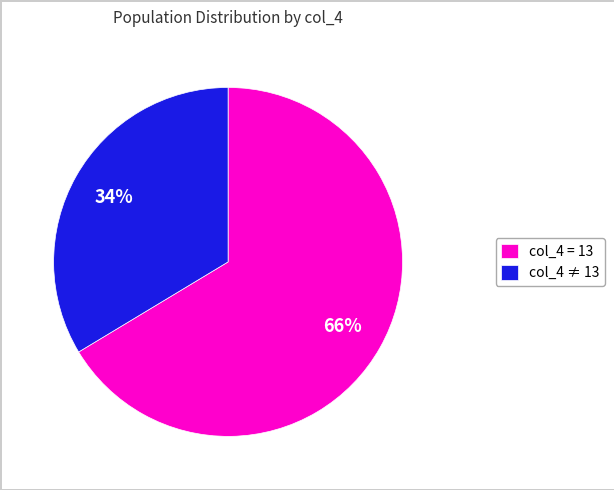

True or false: col_4 = 13 accounts for 76% of the total.

False